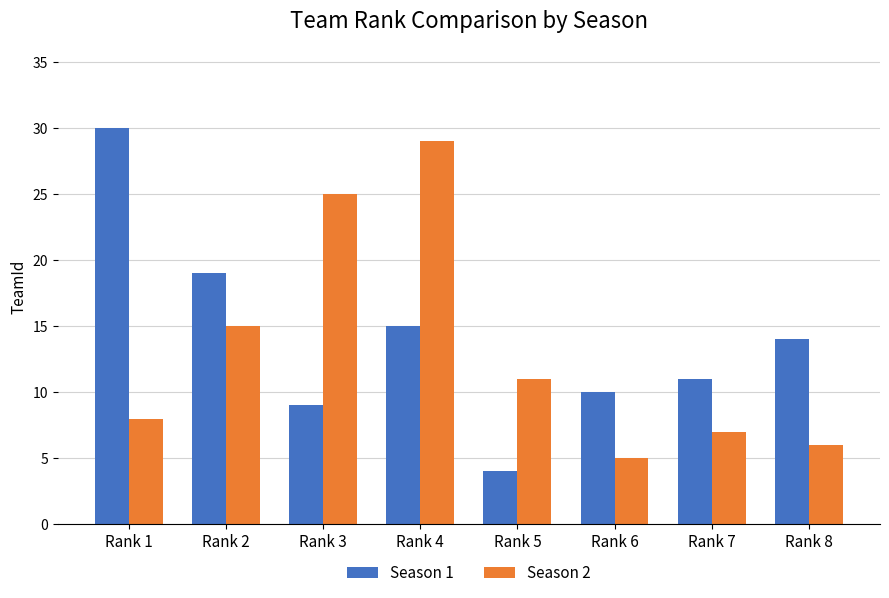

At which category is the sum across all series the highest?

Rank 4